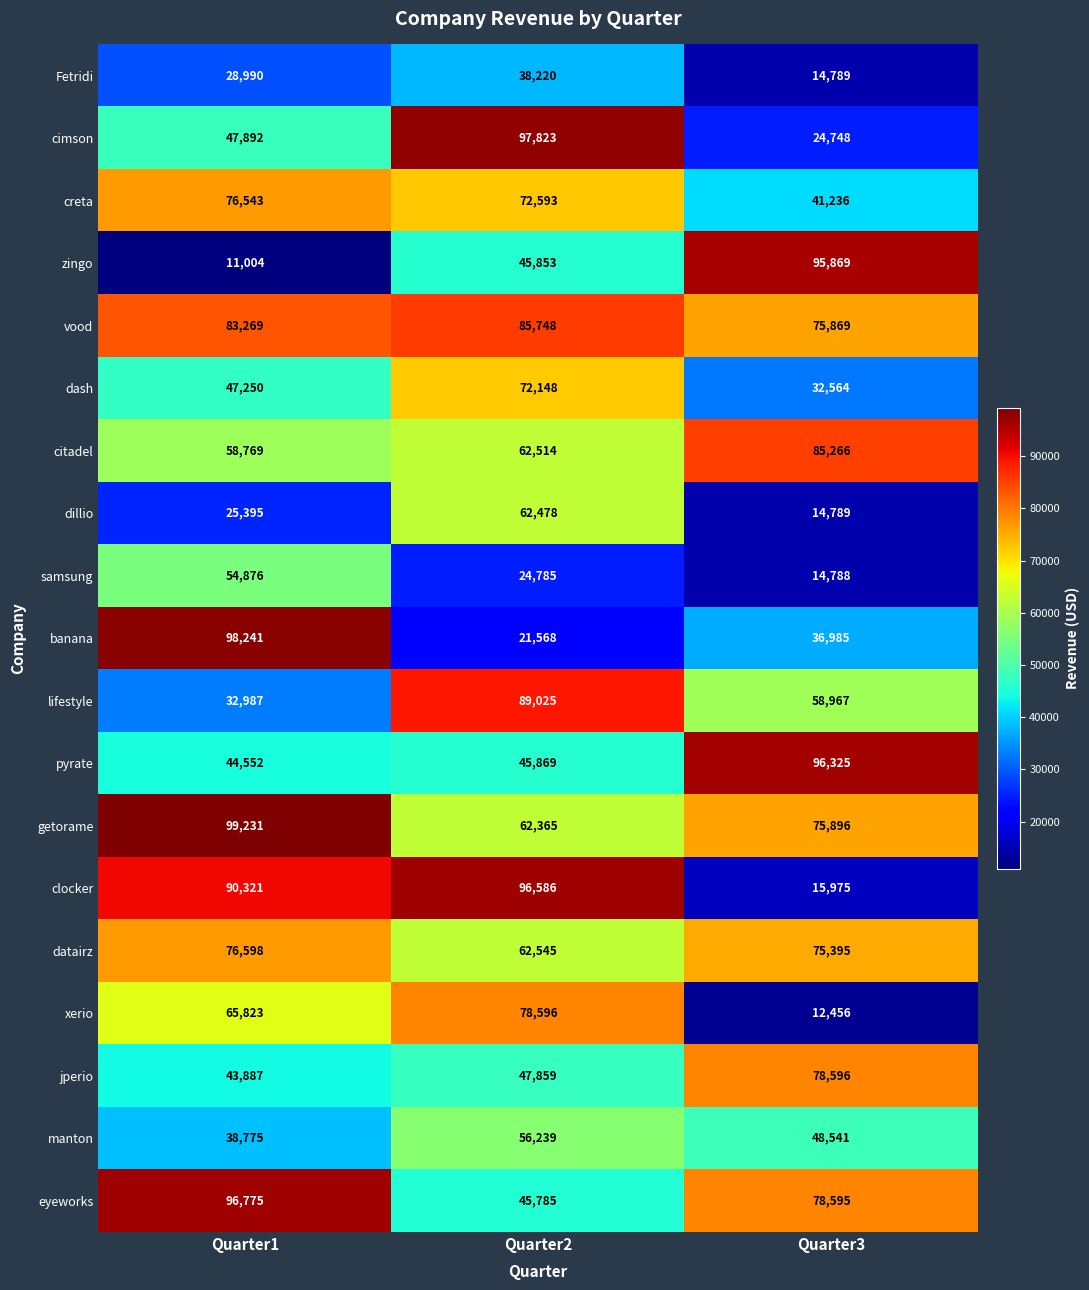

The value of manton at Quarter2 is 98908. True or false?

False